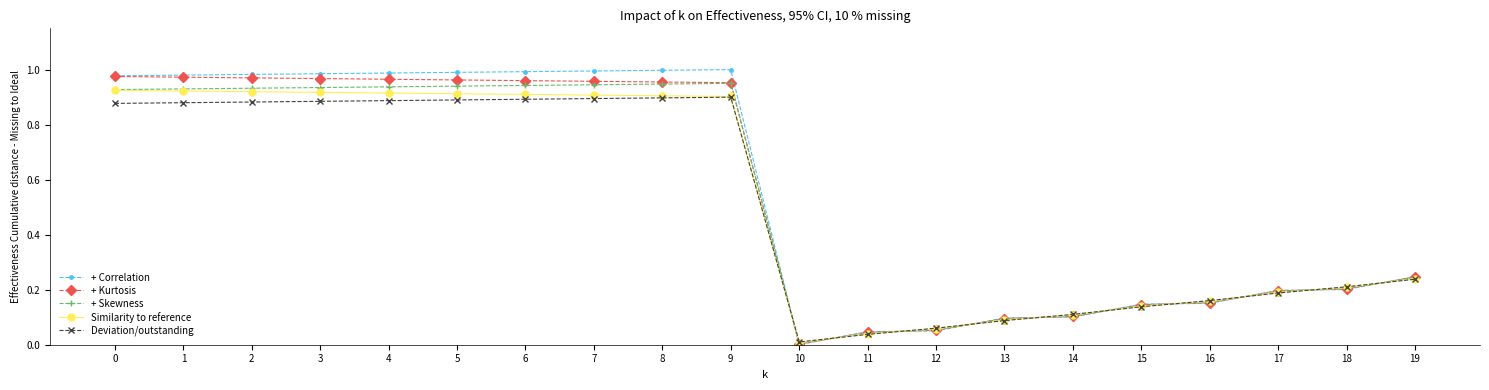

At which label does Deviation/outstanding reach its minimum?

10